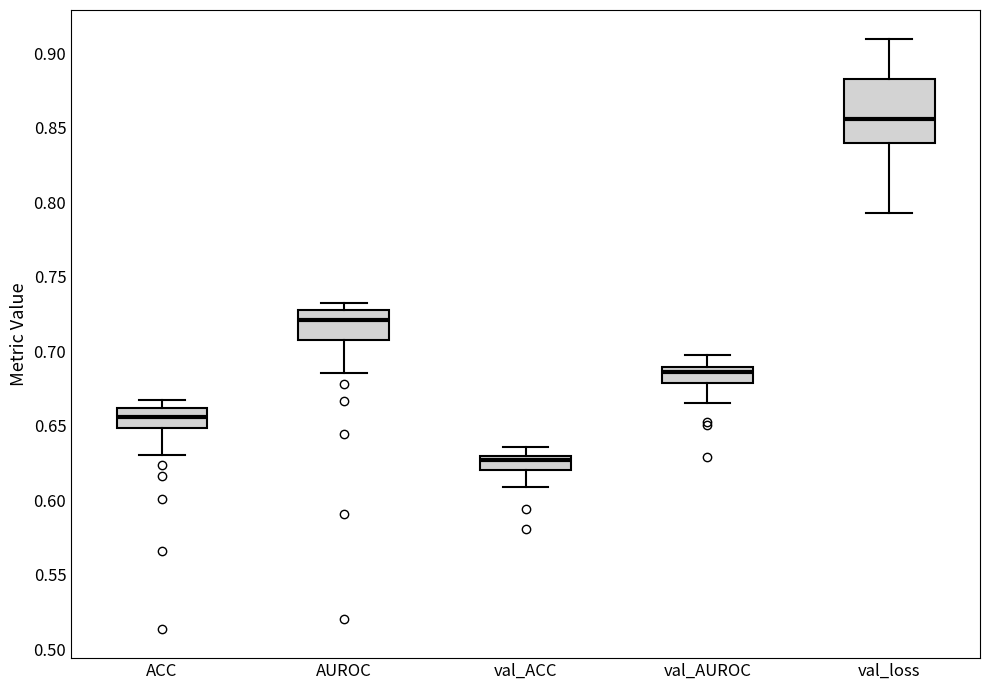

Which box's median line is the lowest?

val_ACC